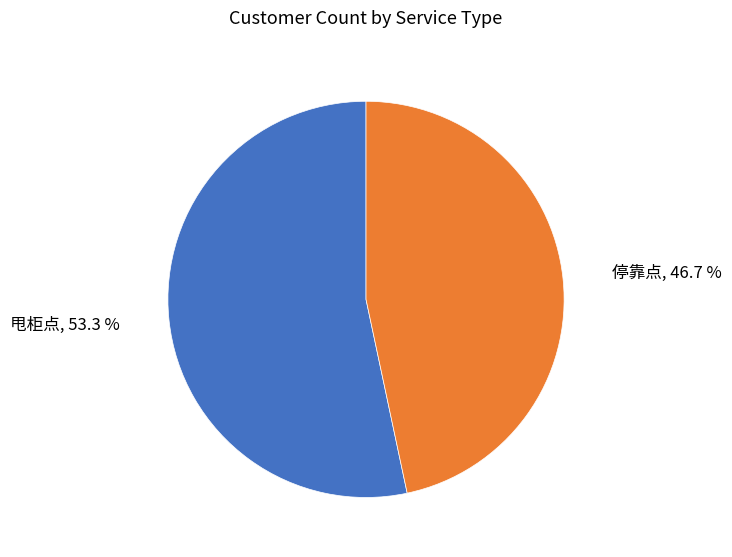

Is there any slice that represents more than half of the pie?

Yes